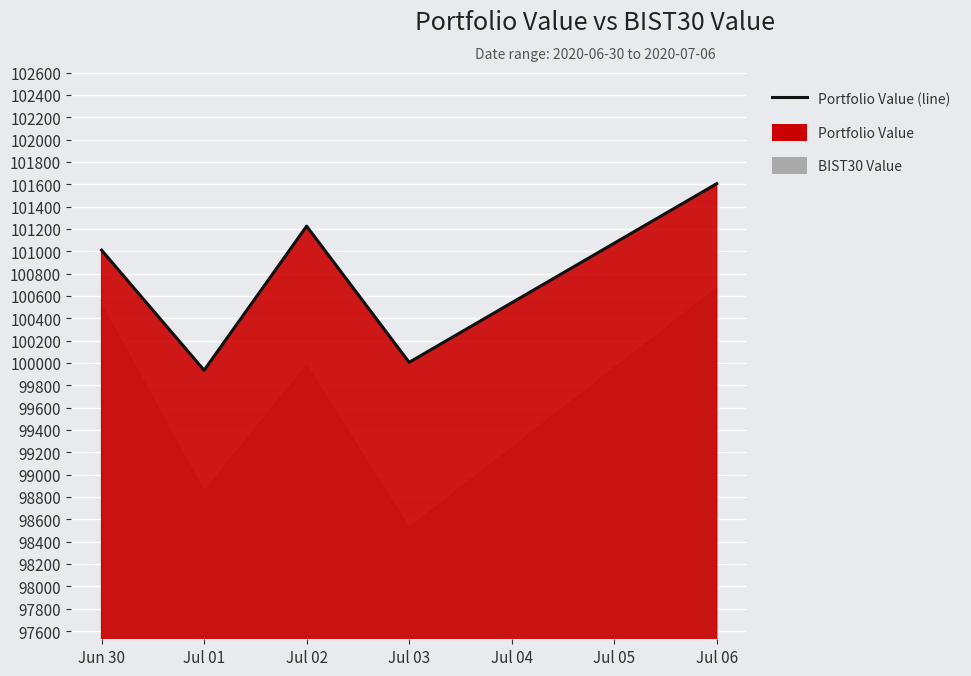

What is the difference between the maximum and minimum values?

1670.1